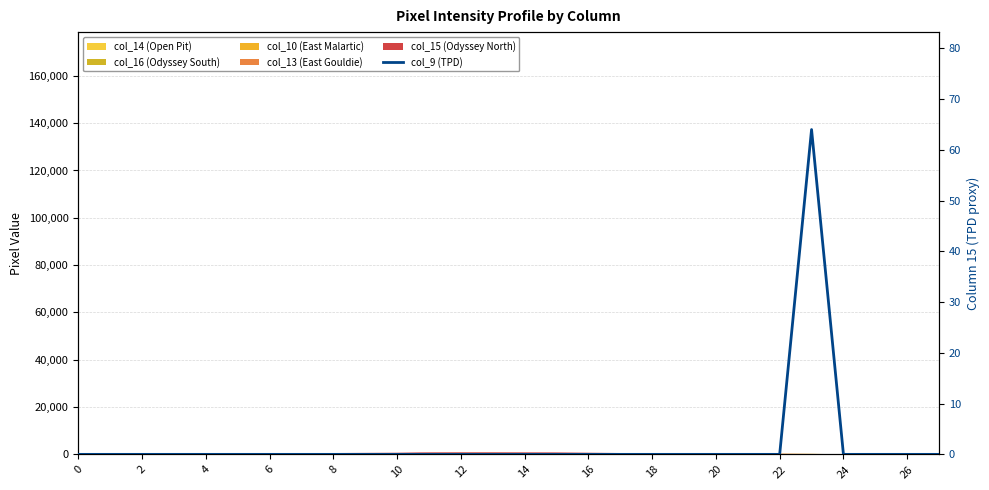

What is the label of the 27th point from the left?

26